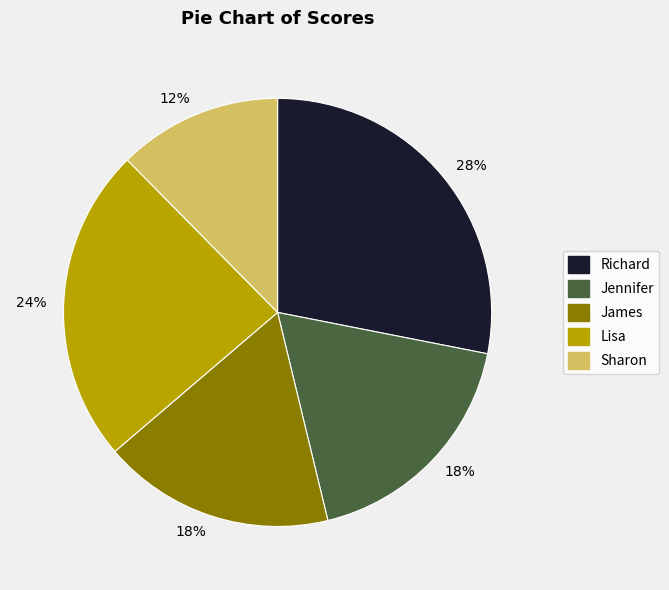

Is it true that Lisa is 24% of the pie?

True